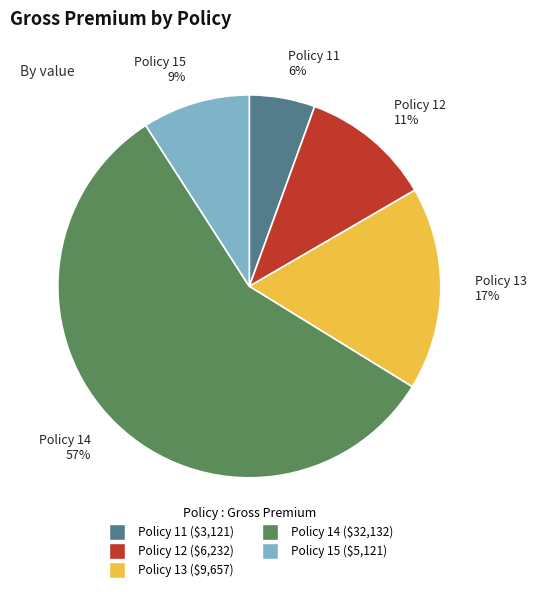

How many segments does this pie chart have?

5